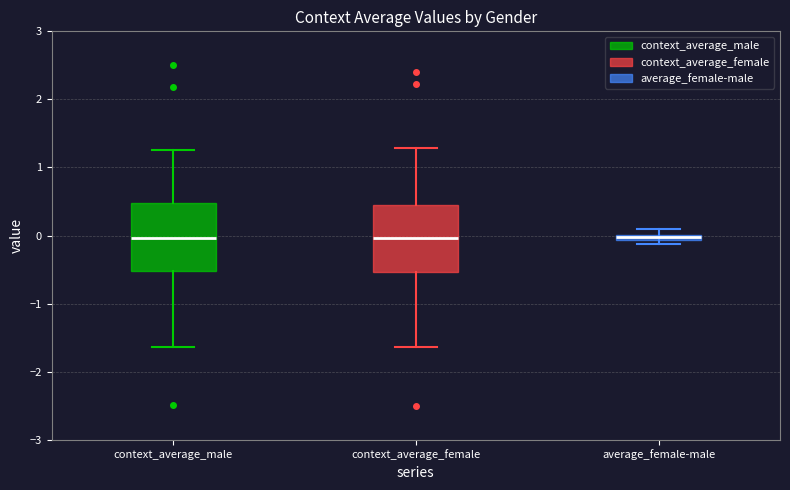

Where does the median line of the box for context_average_male sit on the y-axis? The values are not printed on the chart, so give them approximately, as read against the axis.

0.0